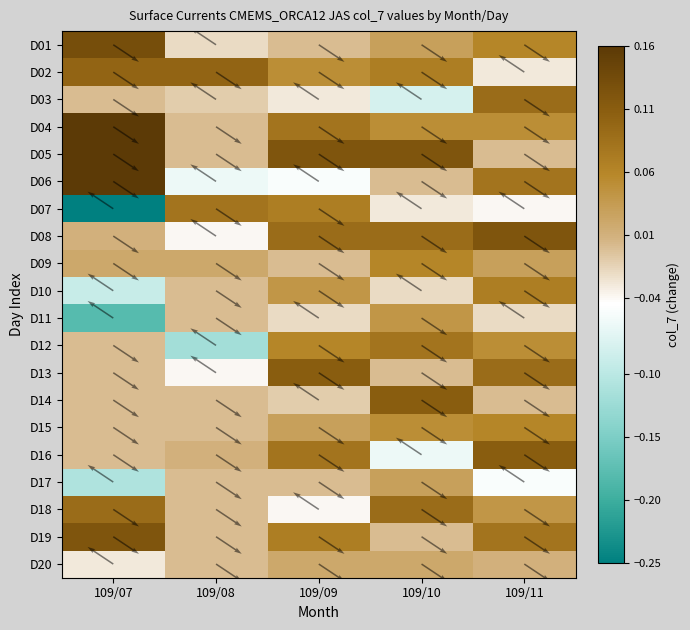

At which category is the sum across all series the highest?

109/11